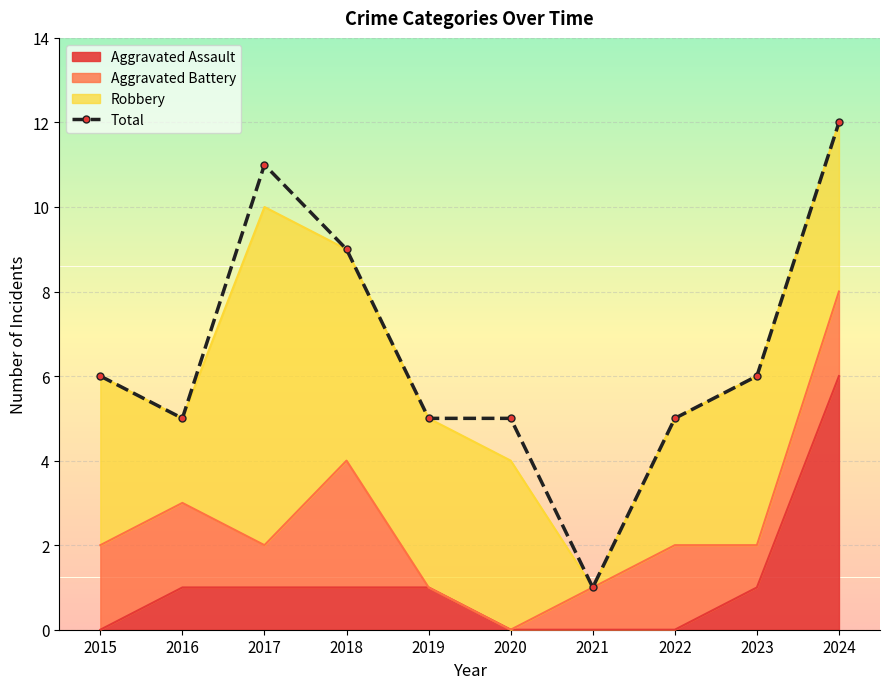

Reading left to right, extract all data points from this chart.

6	5	11	9	5	5	1	5	6	12